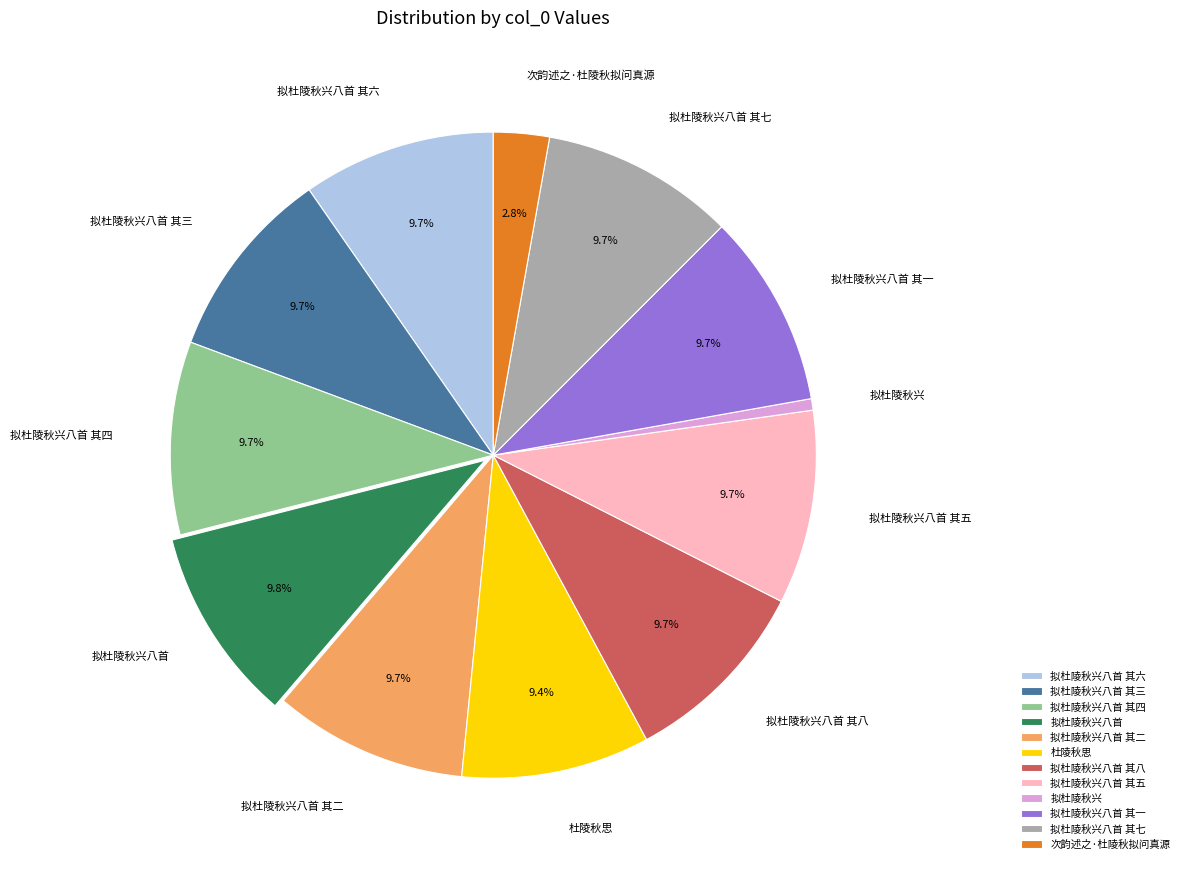

Approximately how many times larger is the value at 拟杜陵秋兴八首 其四 compared to 拟杜陵秋兴八首 其六?

1.0